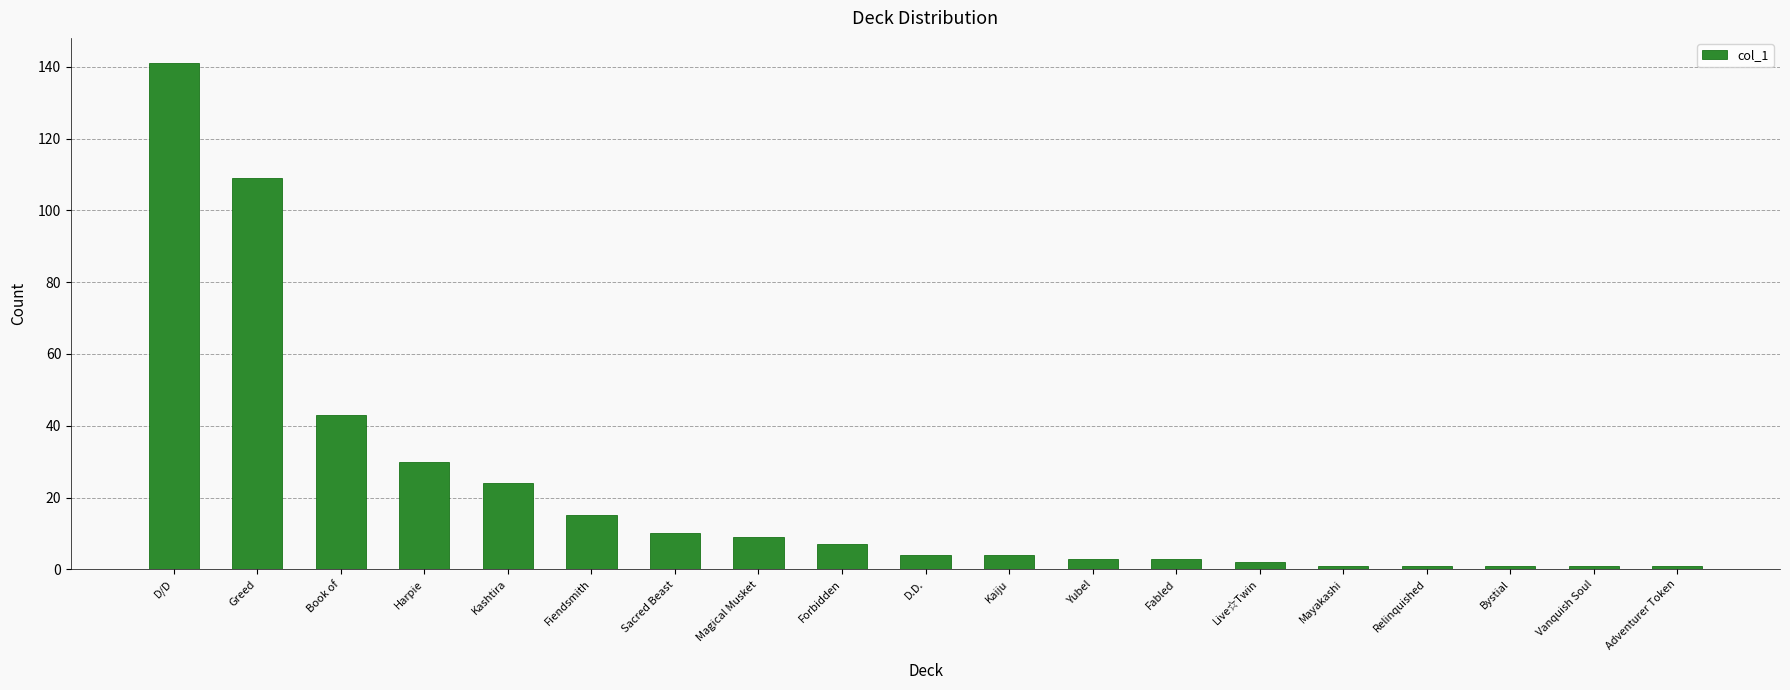

What is the label of the 19th bar from the left?

Adventurer Token